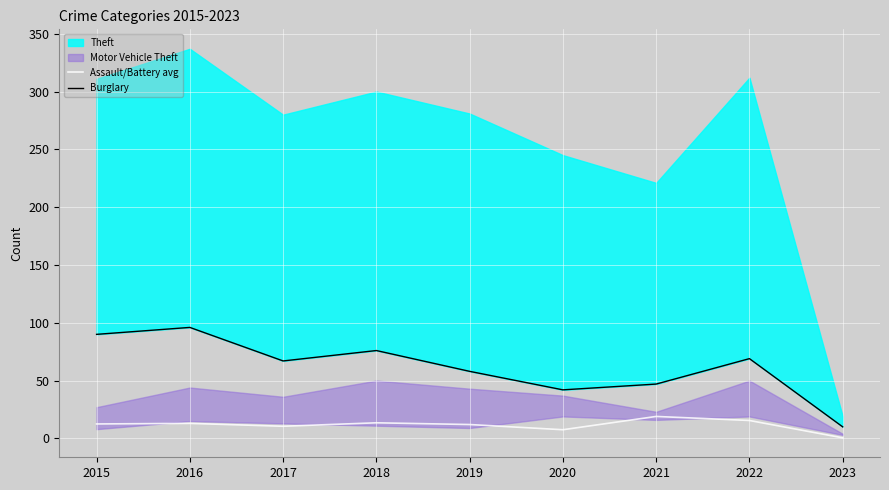

The value of Burglary at 2018 is 103.4. True or false?

False